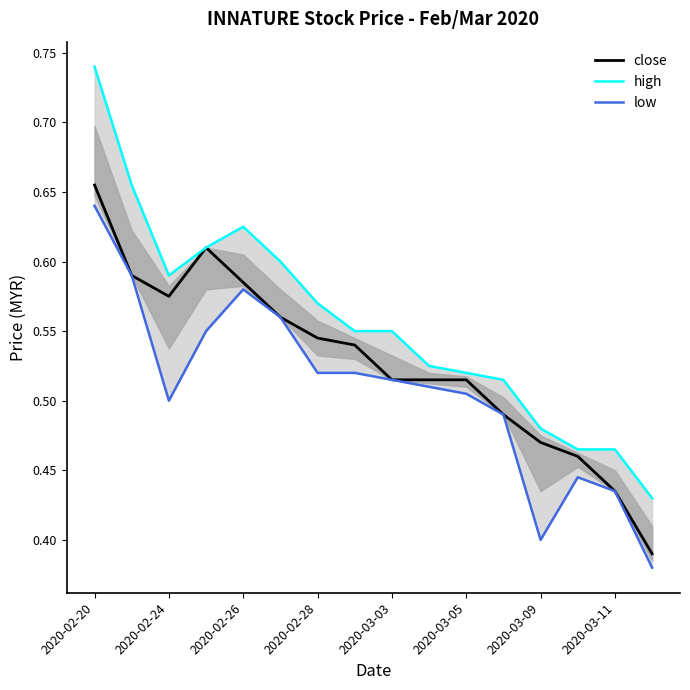

True or false: low and close intersect in this chart.

False